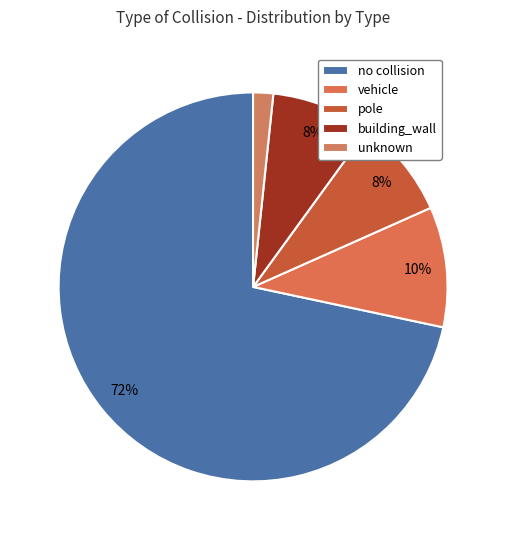

How many slices are in this pie chart?

5